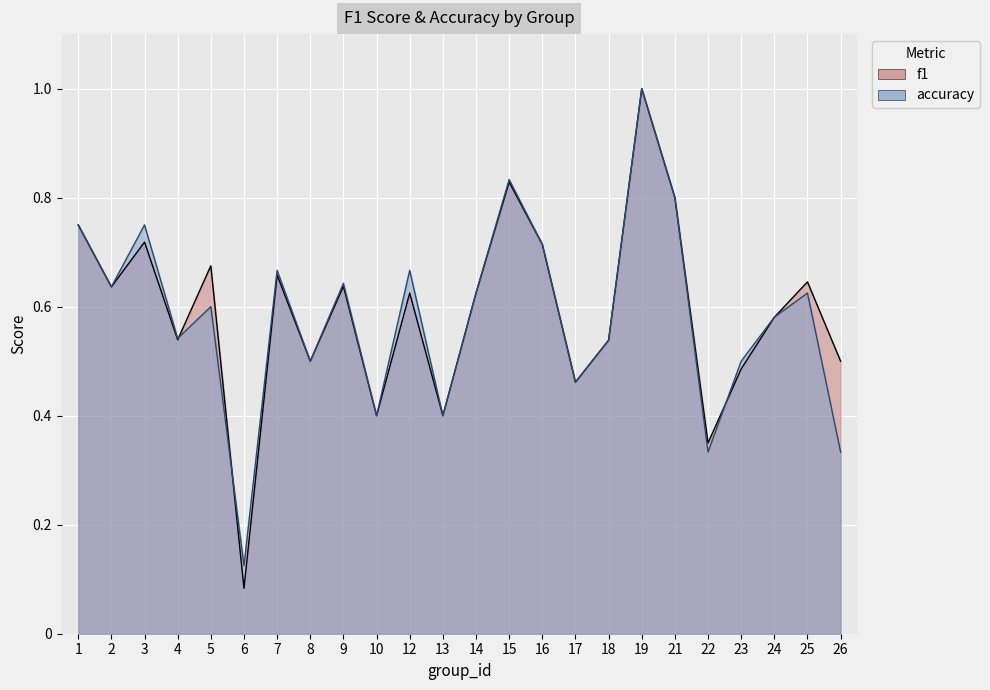

Rank the series by their maximum value, from highest to lowest.

f1, accuracy